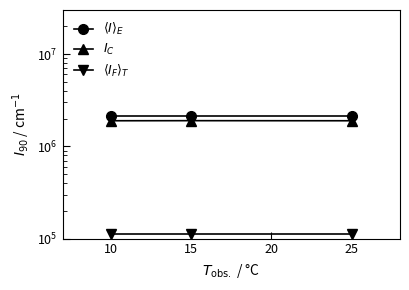

Is this an area chart (filled region under the line)?

No